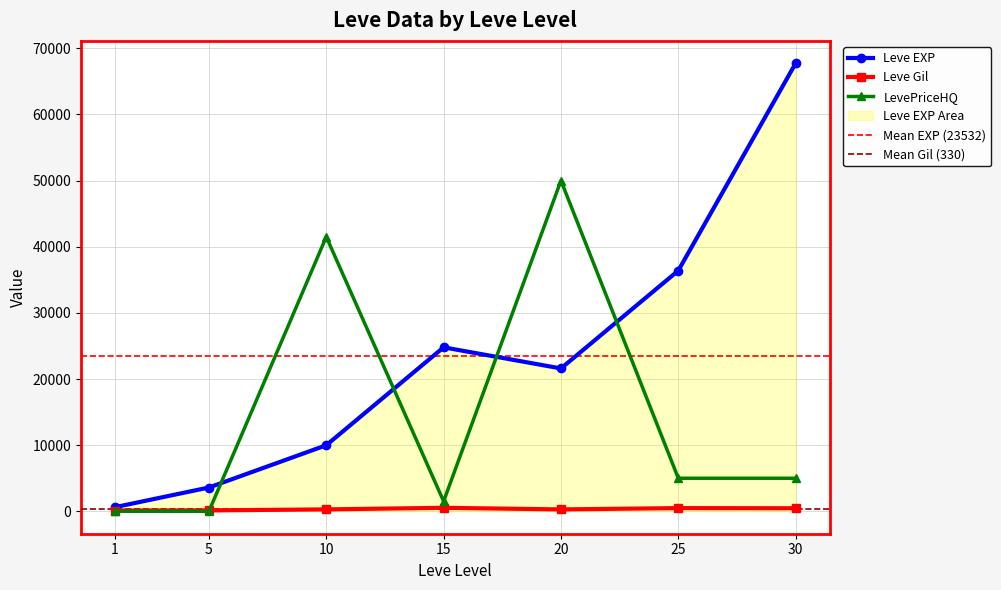

How many intersections are there between LevePriceHQ and Leve Gil?

1